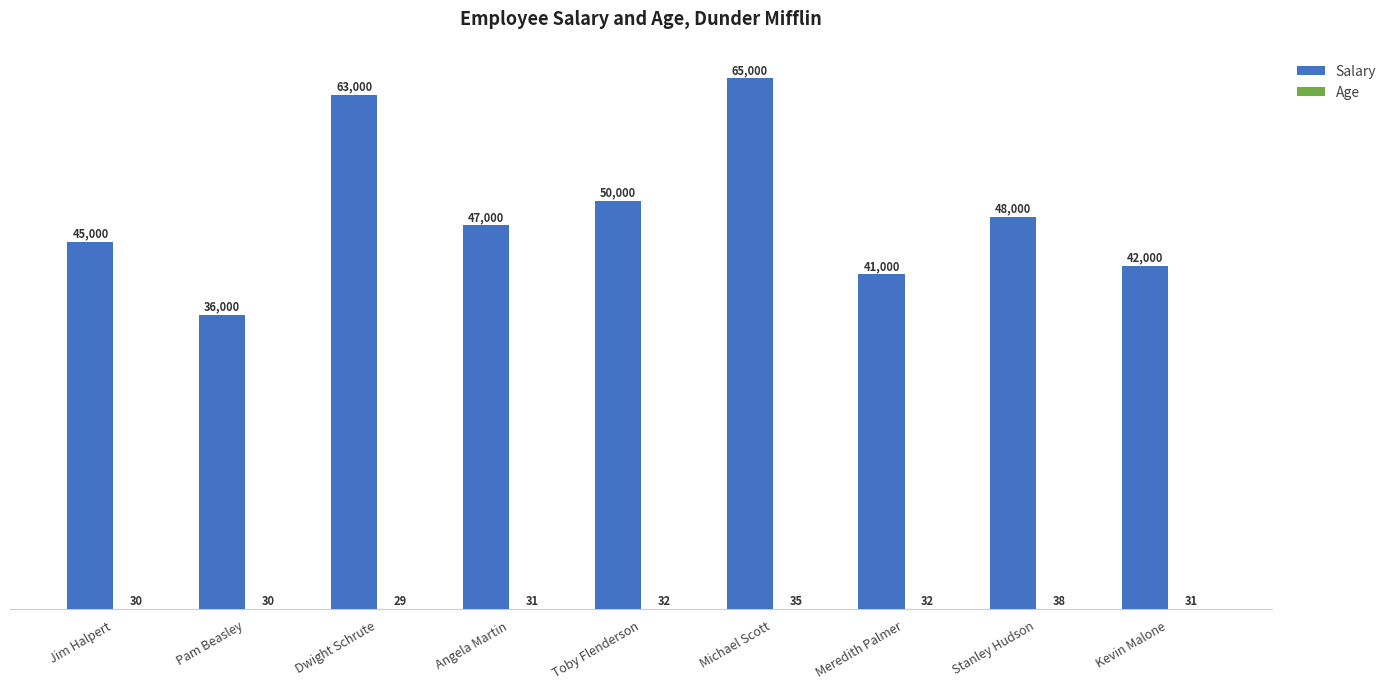

Which series changed the most between Meredith Palmer and Kevin Malone?

Salary